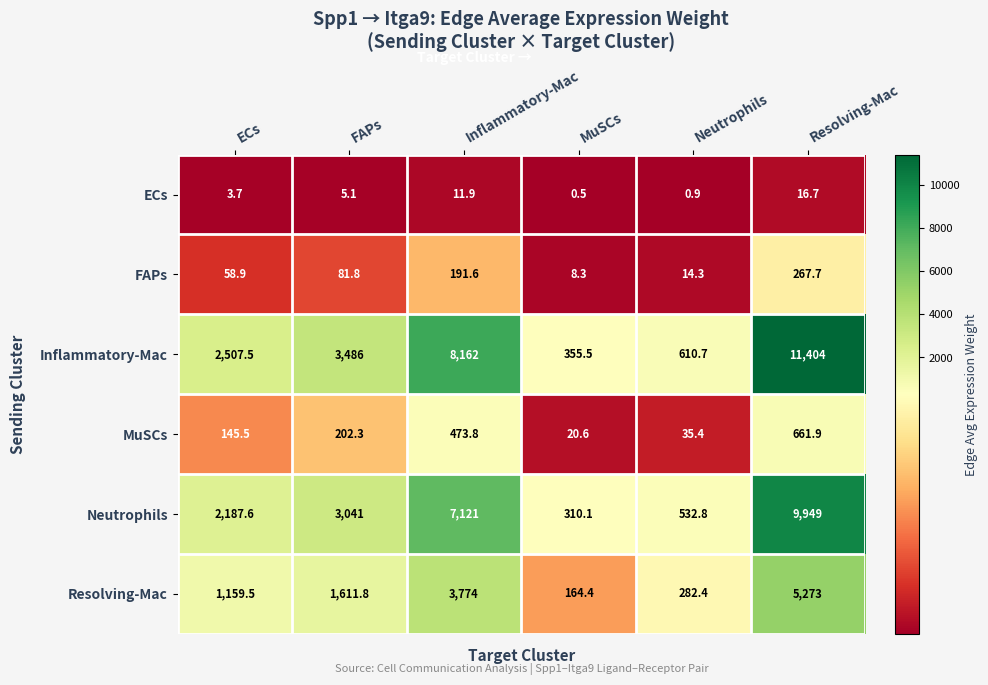

At how many categories does at least one series exceed 6299?

2